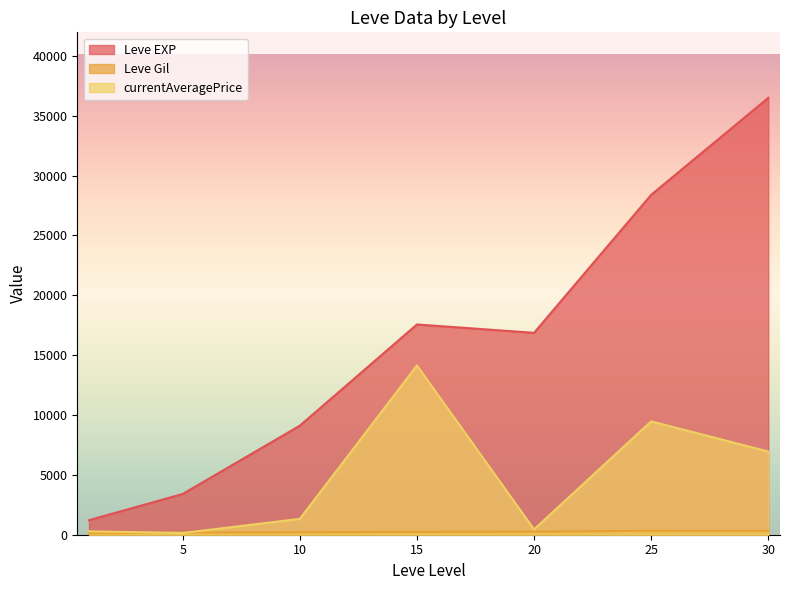

What is the difference between the currentAveragePrice values at 20 and 10?

877.1